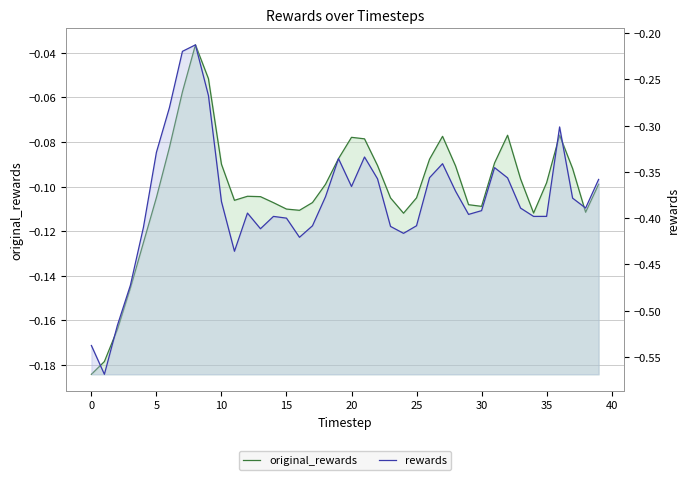

The value of original_rewards at 10 is -0.0. True or false?

False